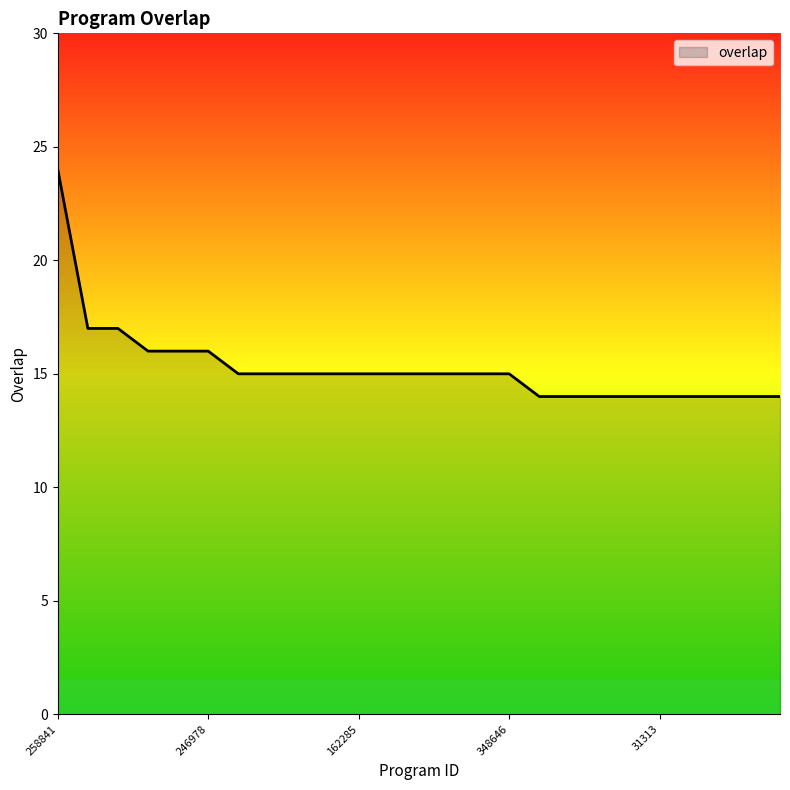

What is the maximum value shown in the chart?

24